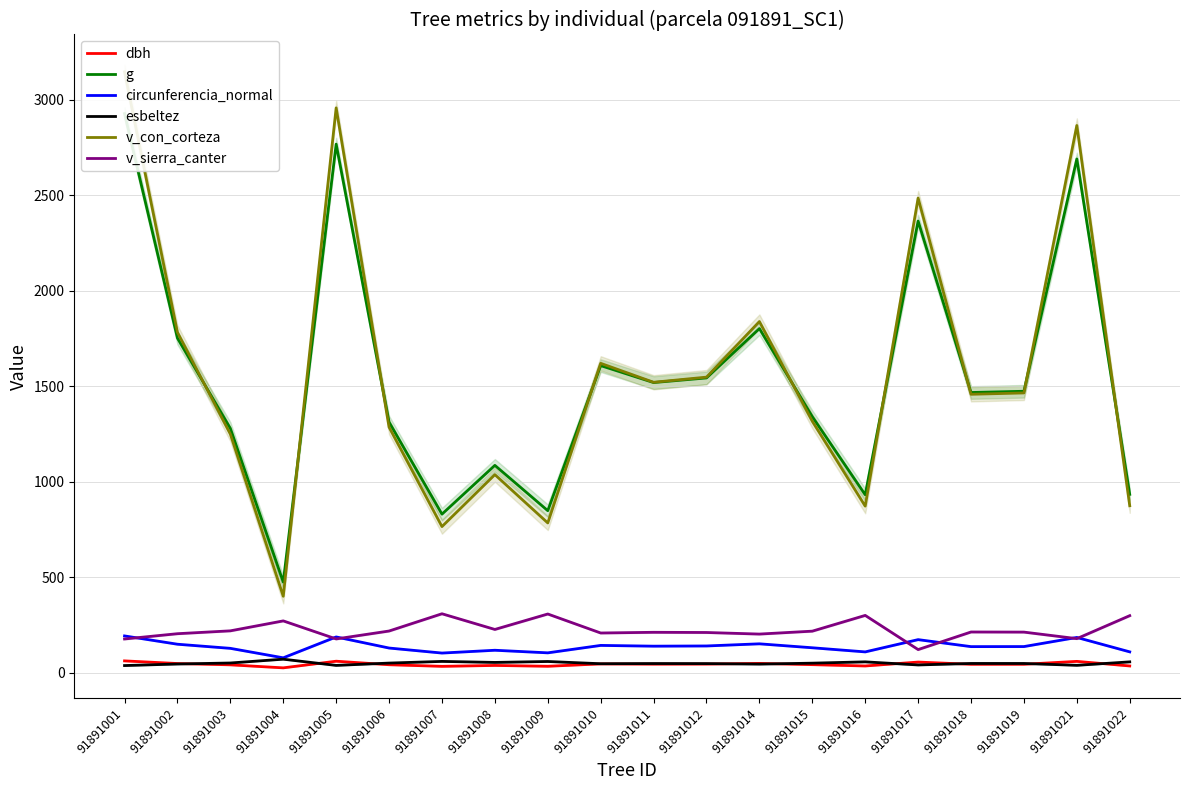

At which label does v_con_corteza reach its minimum?

91891004